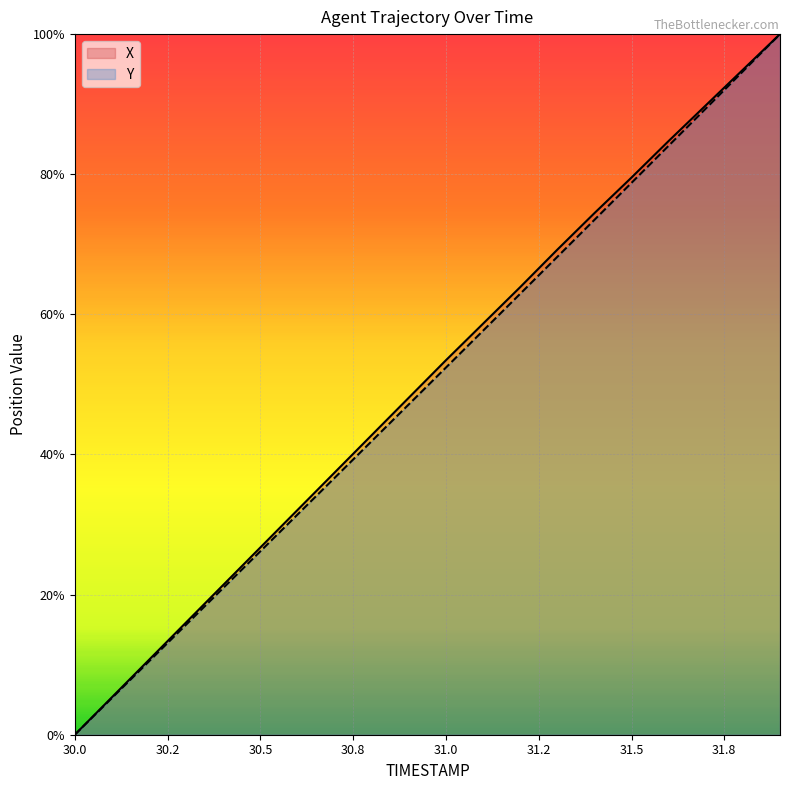

How many data points in X are less than 53?

10